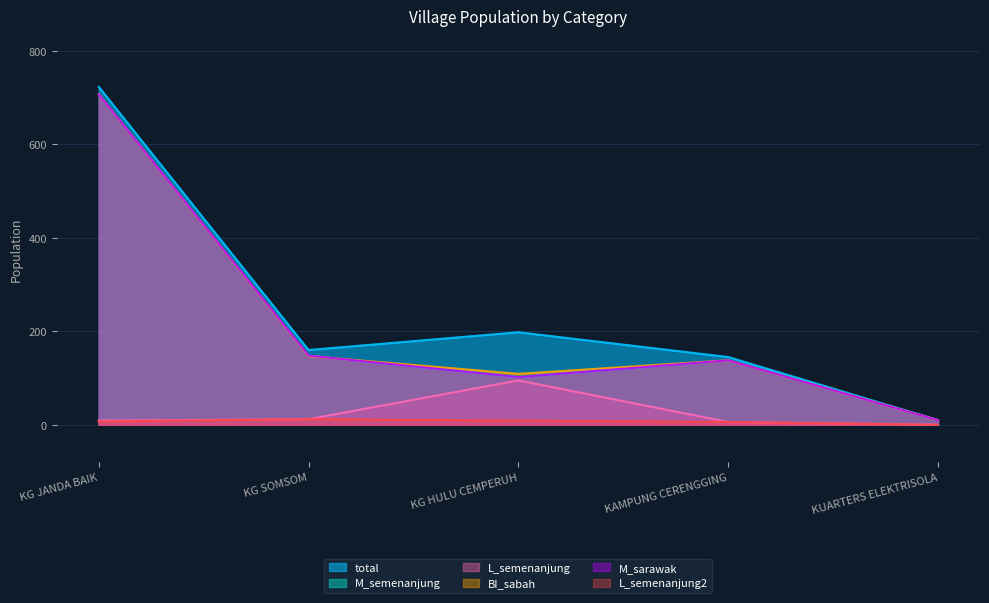

Reading right to left, extract all data points from this chart.

total: 10	145	198	160	723
M_semenanjung: 10	138	102	148	707
L_semenanjung: 0	6	95	12	9
BI_sabah: 10	138	109	147	707
M_sarawak: 10	138	102	148	707
L_semenanjung2: 0	6	9	12	7